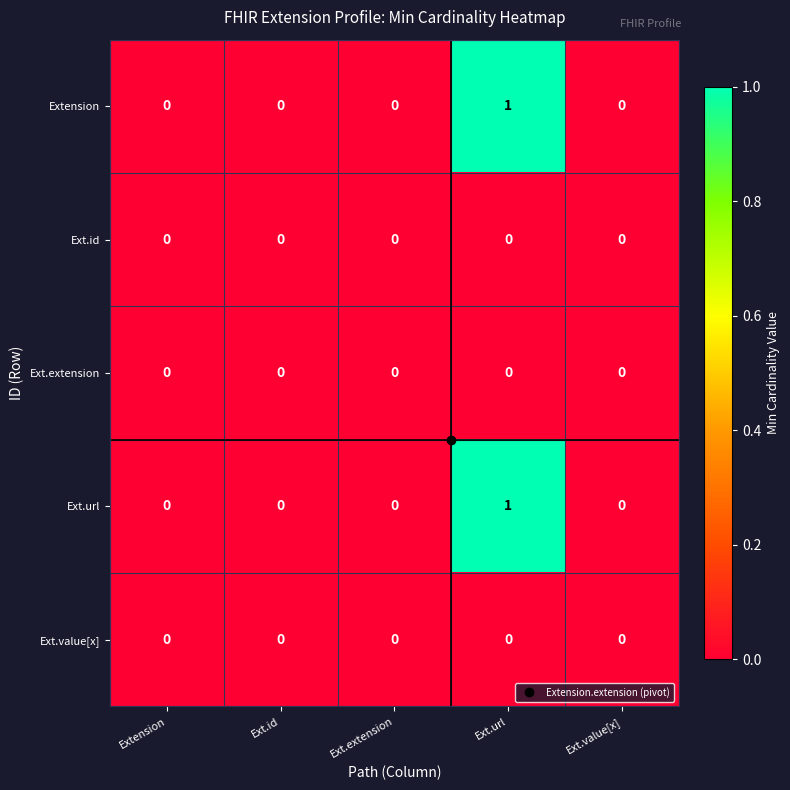

At which category does the chart reach its peak across all series?

Ext.url